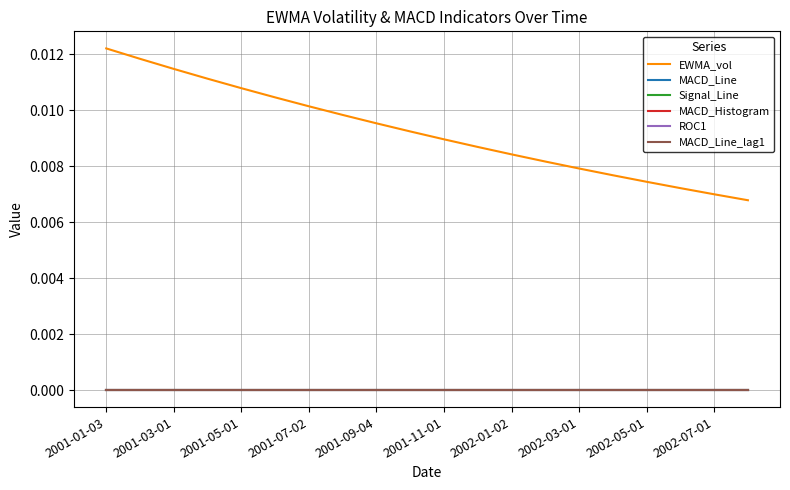

Does the chart display data point markers on the line(s)?

No